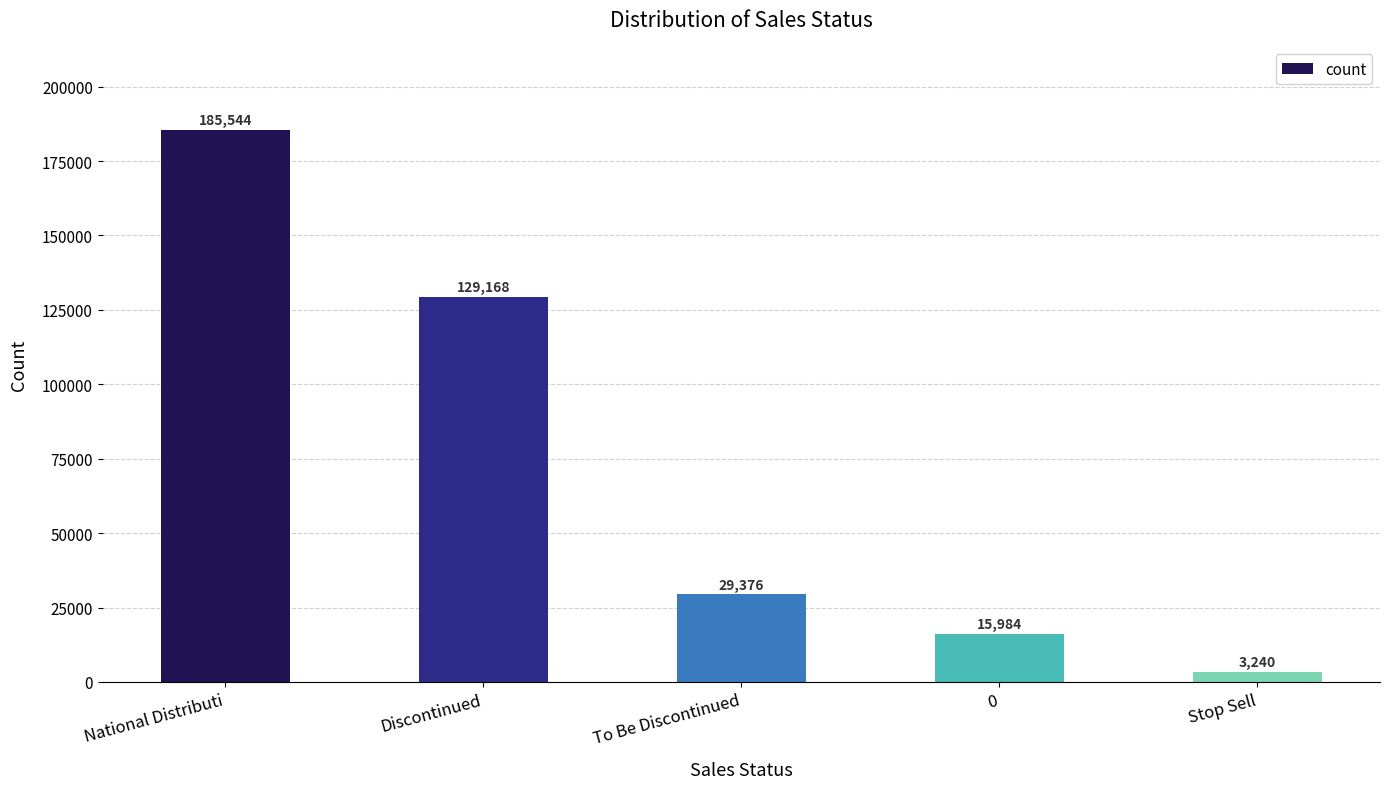

True or false: the data shows 3240 at Stop Sell.

True